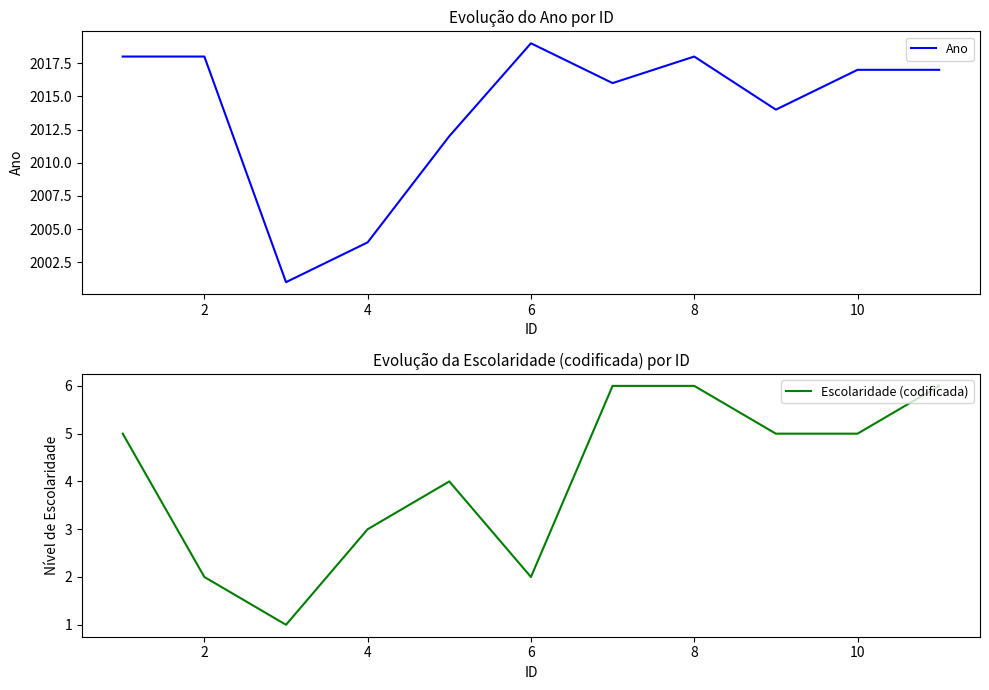

What are all the series names shown in the legend?

Ano, Escolaridade (codificada)